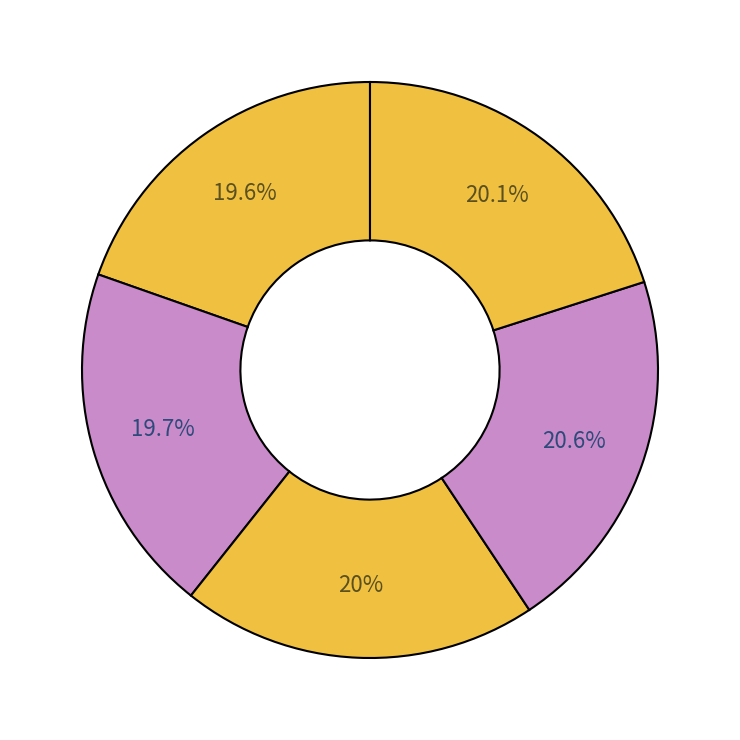

How many segments does this pie chart have?

5